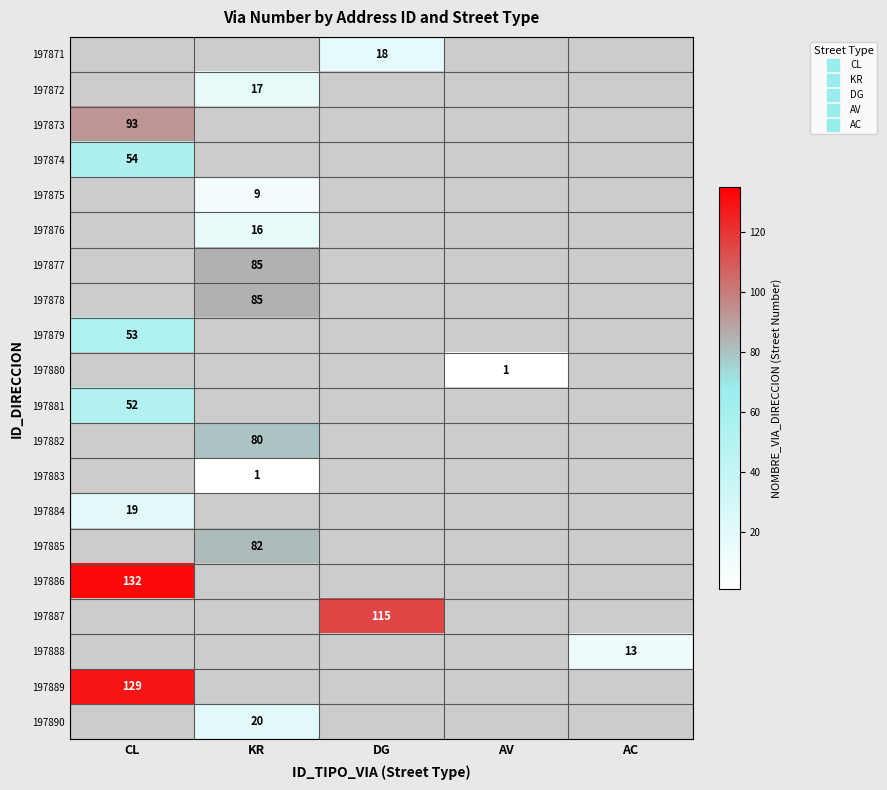

Count the number of data series in this chart.

20